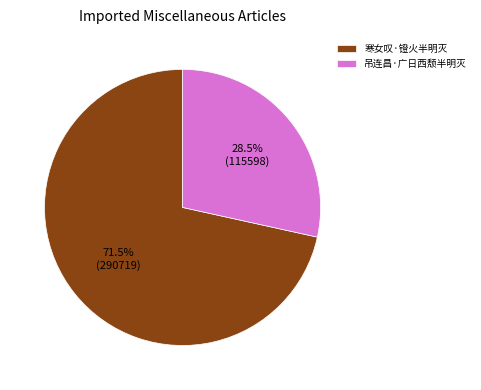

Is it true that 吊连昌·广日西颓半明灭 is 21% of the pie?

False